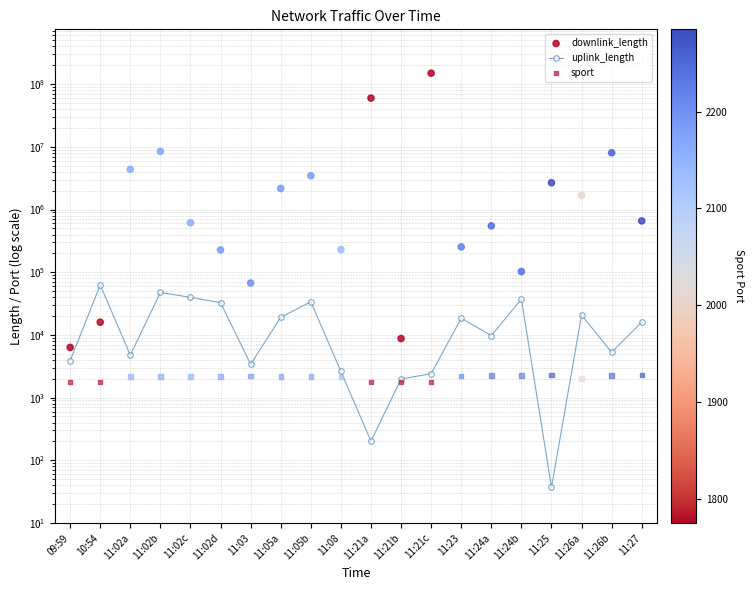

Is the value of downlink_length at 11:02d greater than the value of uplink_length at 11:03?

Yes